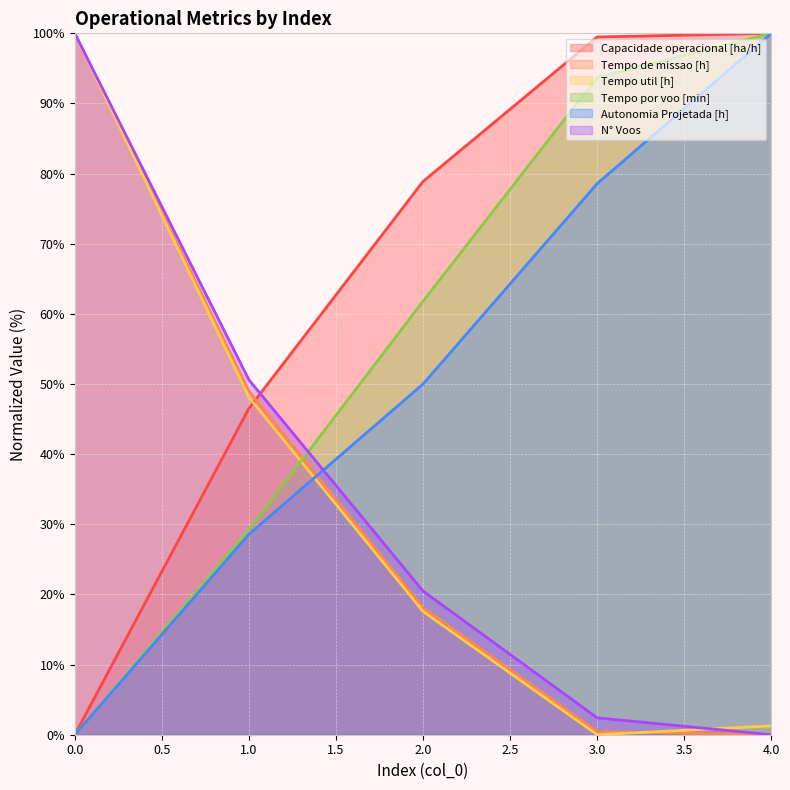

Reading left to right, what are all the values shown in this chart?

Capacidade operacional [ha/h]: 0.0=0.0	1.0=46.5	2.0=78.9	3.0=99.5	4.0=100.0
Tempo de missao [h]: 0.0=100.0	1.0=49.0	2.0=18.1	3.0=0.4	4.0=0.0
Tempo util [h]: 0.0=100.0	1.0=48.1	2.0=17.6	3.0=0.0	4.0=1.3
Tempo por voo [min]: 0.0=0.0	1.0=29.3	2.0=61.8	3.0=93.7	4.0=100.0
Autonomia Projetada [h]: 0.0=0.0	1.0=28.6	2.0=50.0	3.0=78.6	4.0=100.0
N° Voos: 0.0=100.0	1.0=50.6	2.0=20.5	3.0=2.4	4.0=0.0